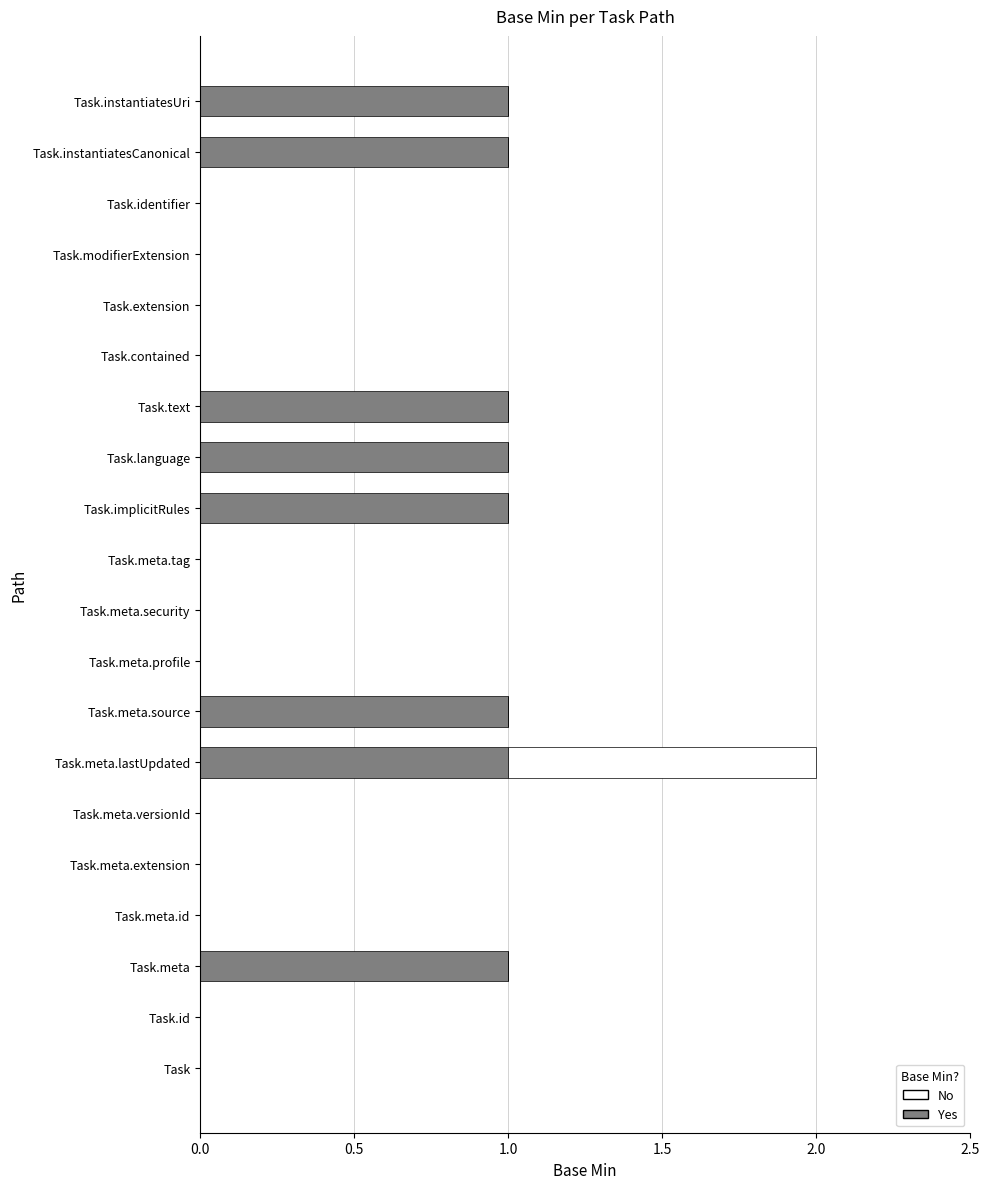

At which category is the sum across all series the highest?

Task.meta.lastUpdated